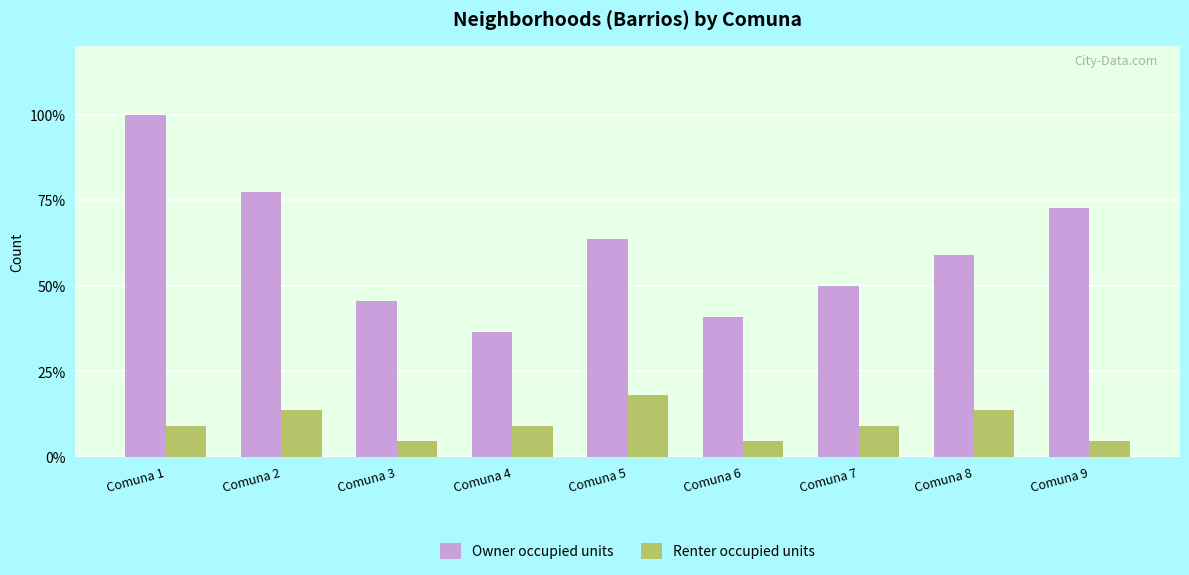

Which series changed the most between Comuna 1 and Comuna 5?

Owner occupied units